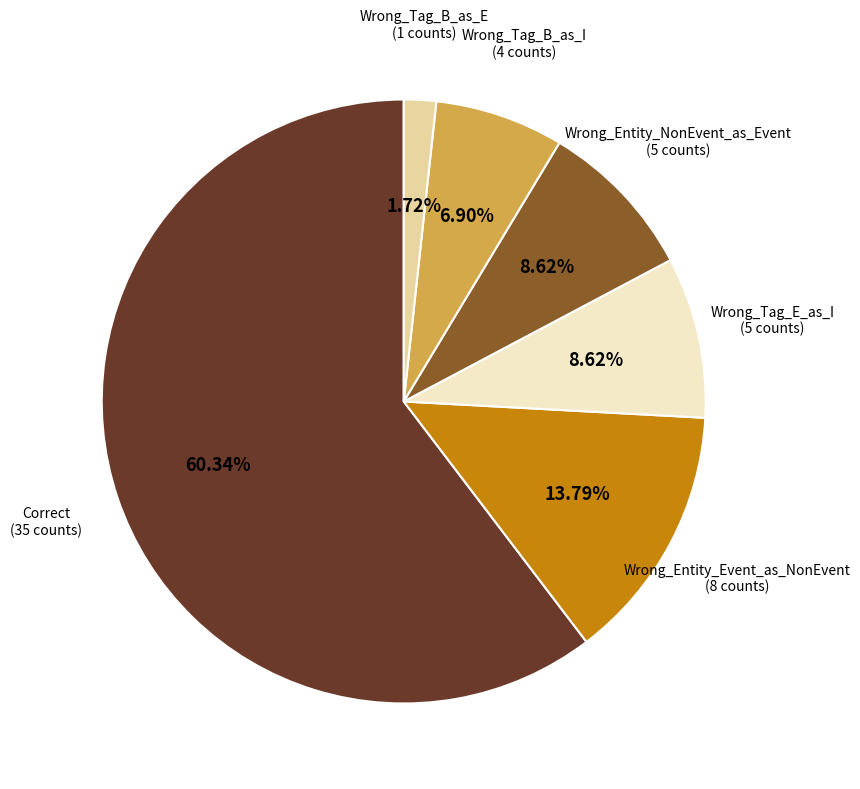

Does any single category account for the majority?

Yes